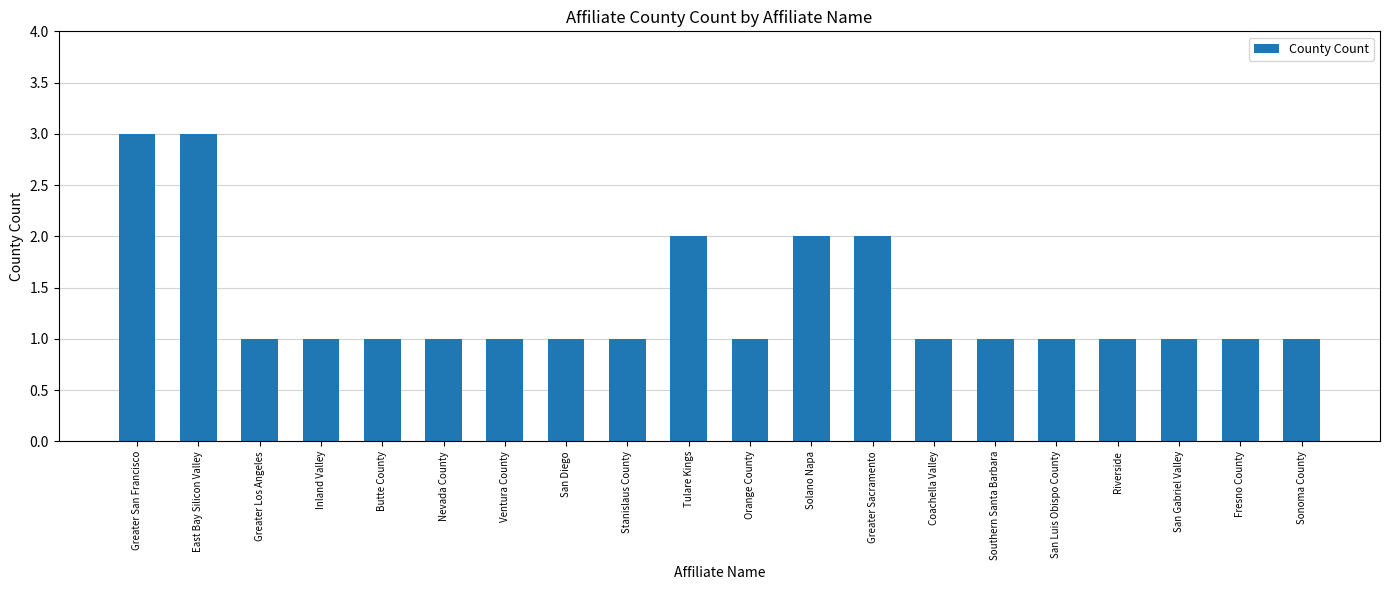

The chart shows a value of 5 at Greater San Francisco. True or false?

False